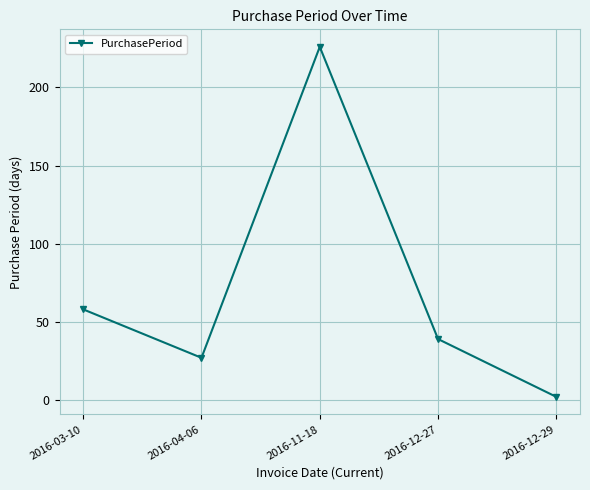

Does the chart display data point markers on the line(s)?

Yes